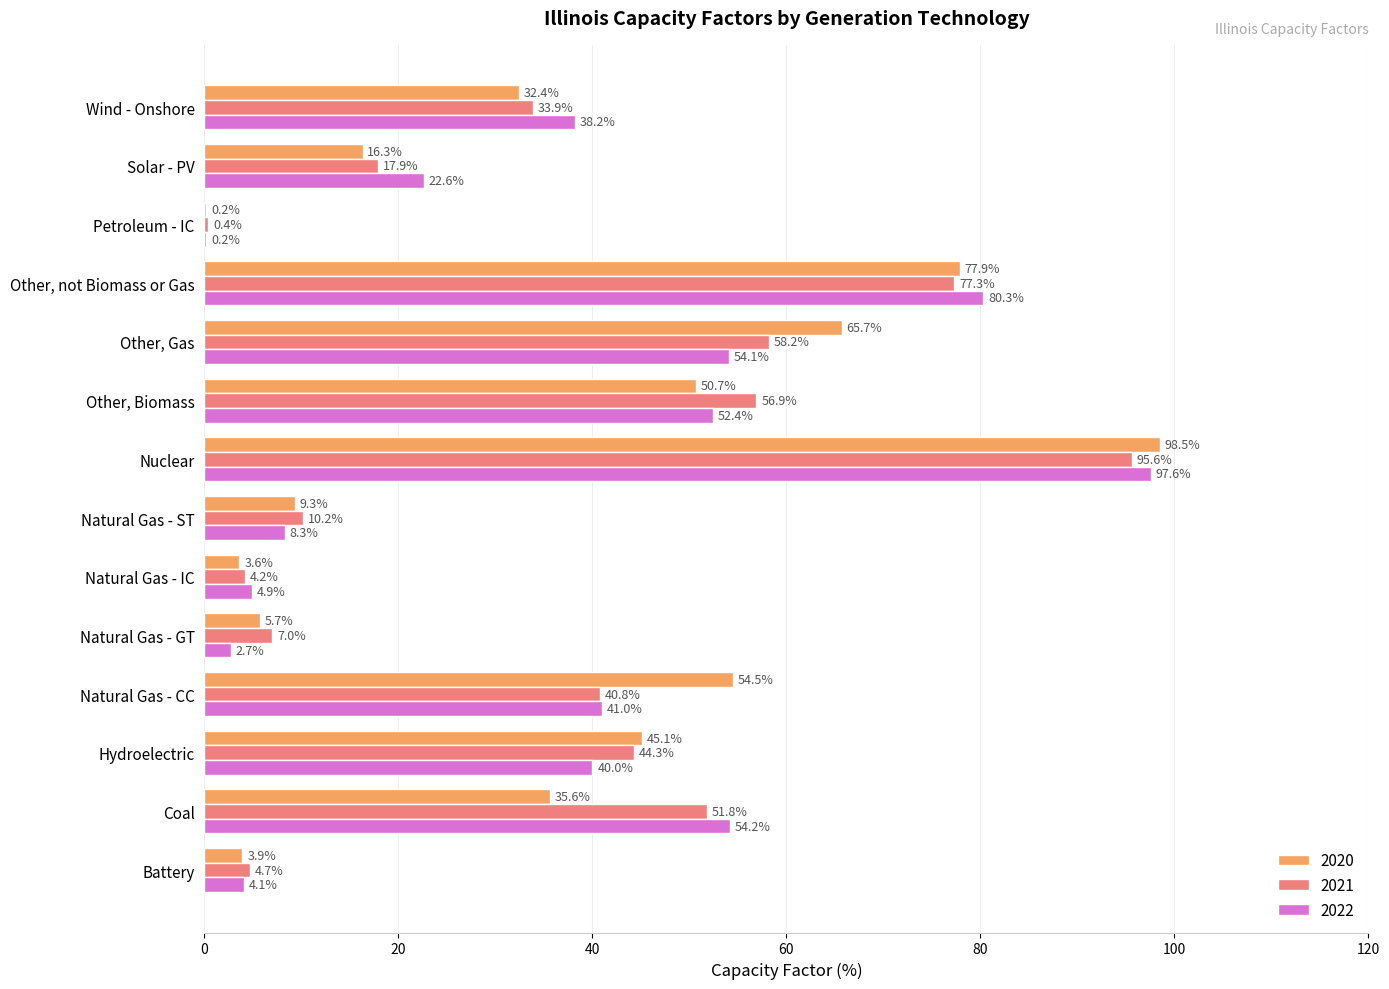

Is the value of 2020 at Natural Gas - GT greater than the value of 2021 at Other, not Biomass or Gas?

No